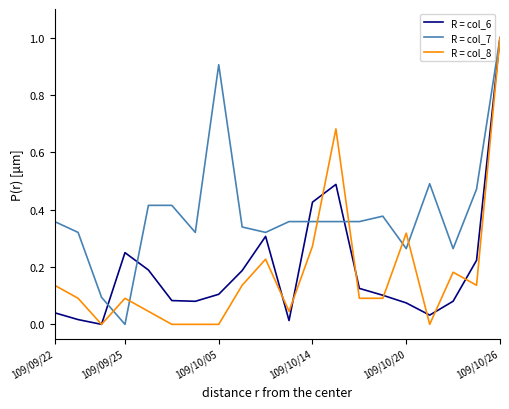

What is the greatest value displayed?

1.0